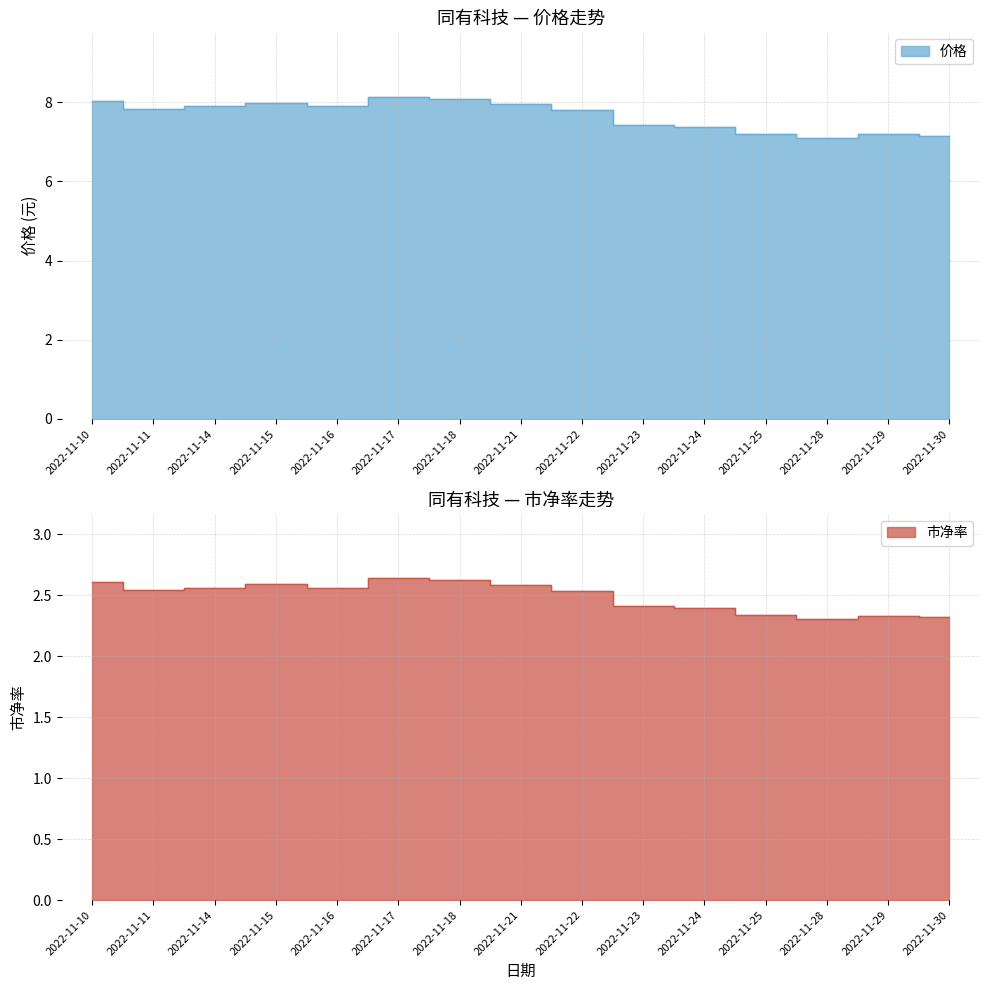

Which has a higher value, 2022-11-18 or 2022-11-29?

2022-11-18